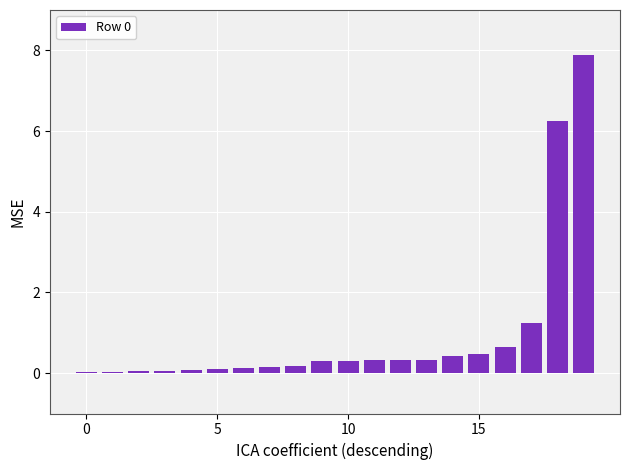

What is the greatest value displayed?

7.9